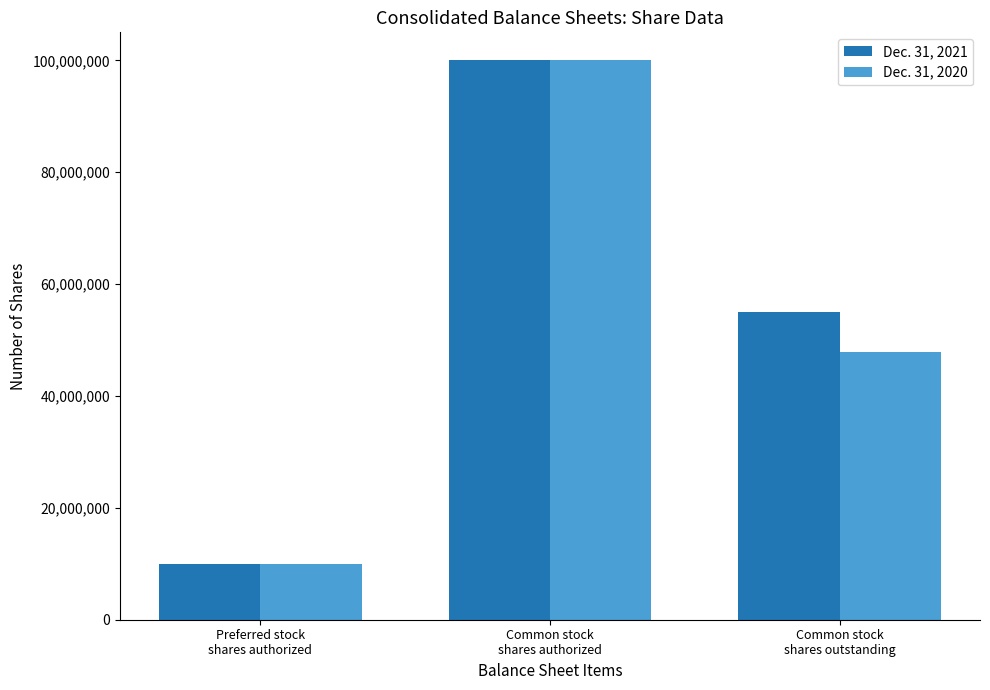

Which category has the highest value in the Dec. 31, 2021 series?

Common stock
shares authorized